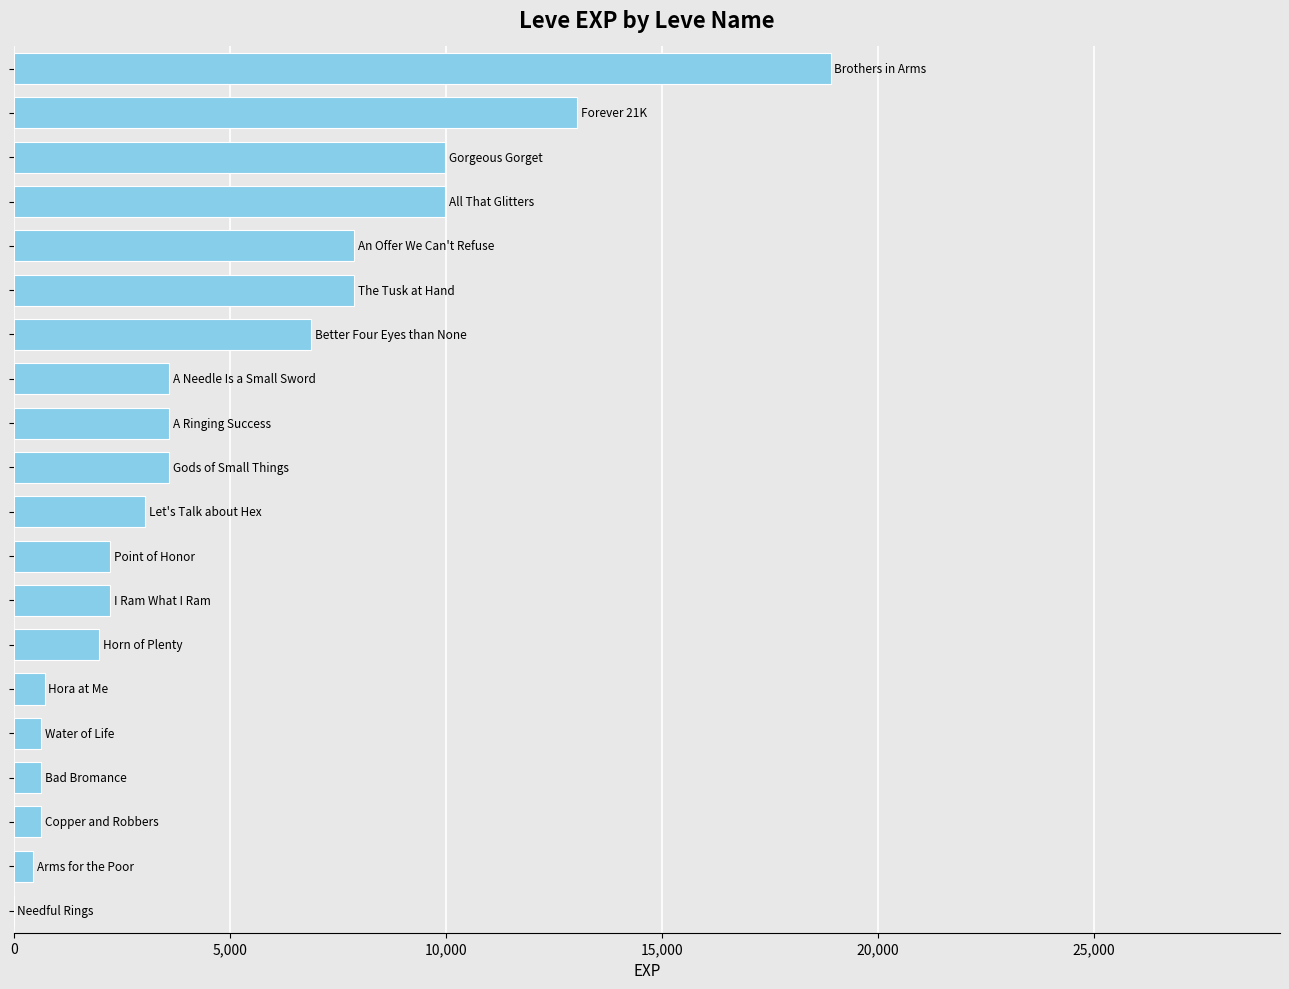

What is the sum of all values?

97911